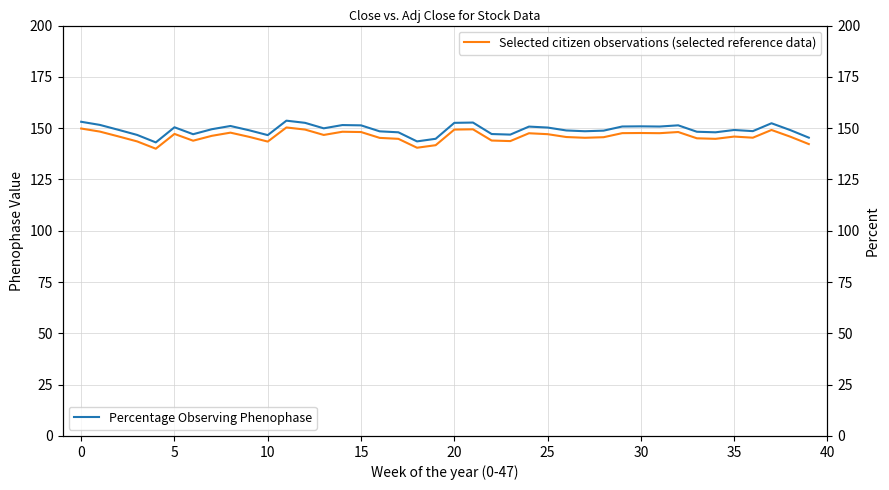

How many data points in Close are above 149?

22